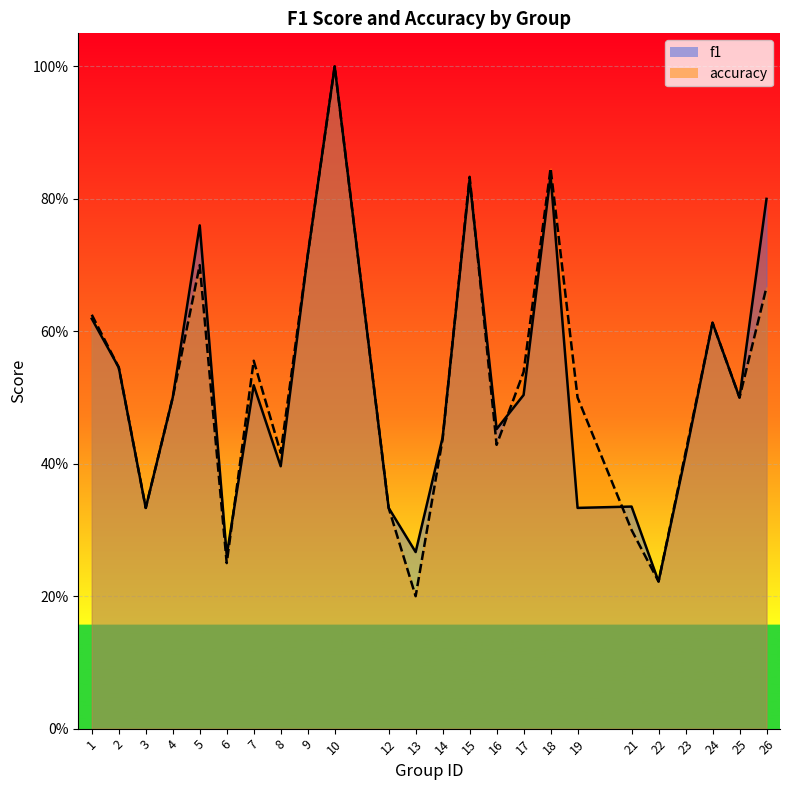

Which label corresponds to the largest value in the chart?

10